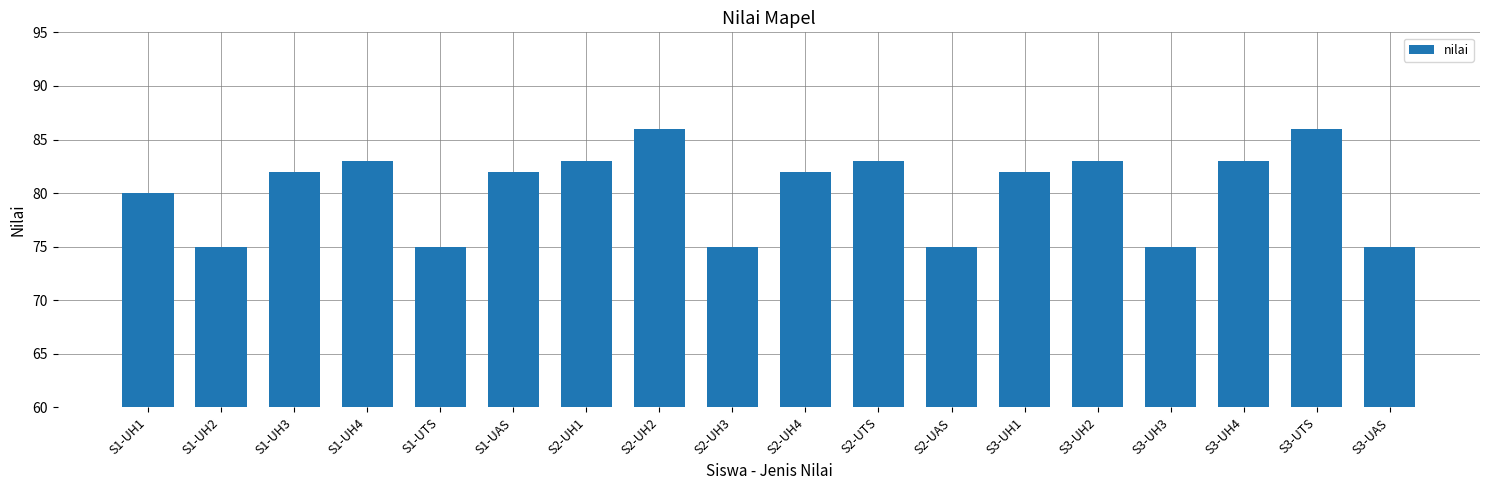

Reading right to left, list all the values displayed in this chart.

75	86	83	75	83	82	75	83	82	75	86	83	82	75	83	82	75	80